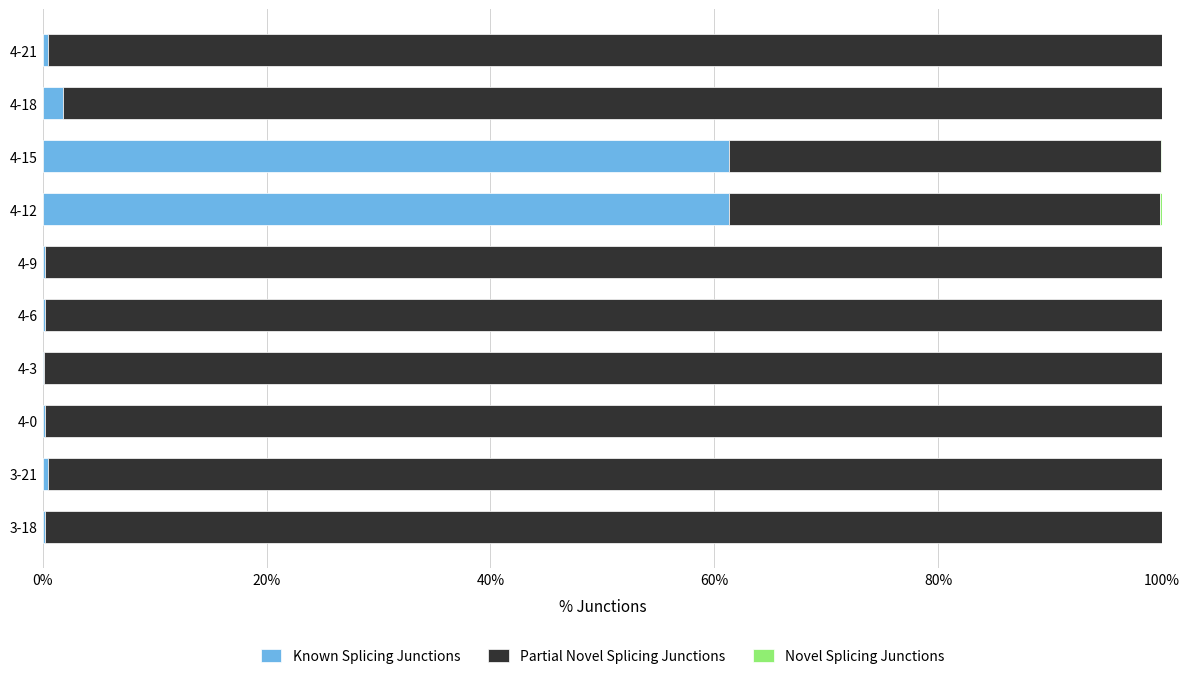

What is the maximum value for Known Splicing Junctions?

61.4